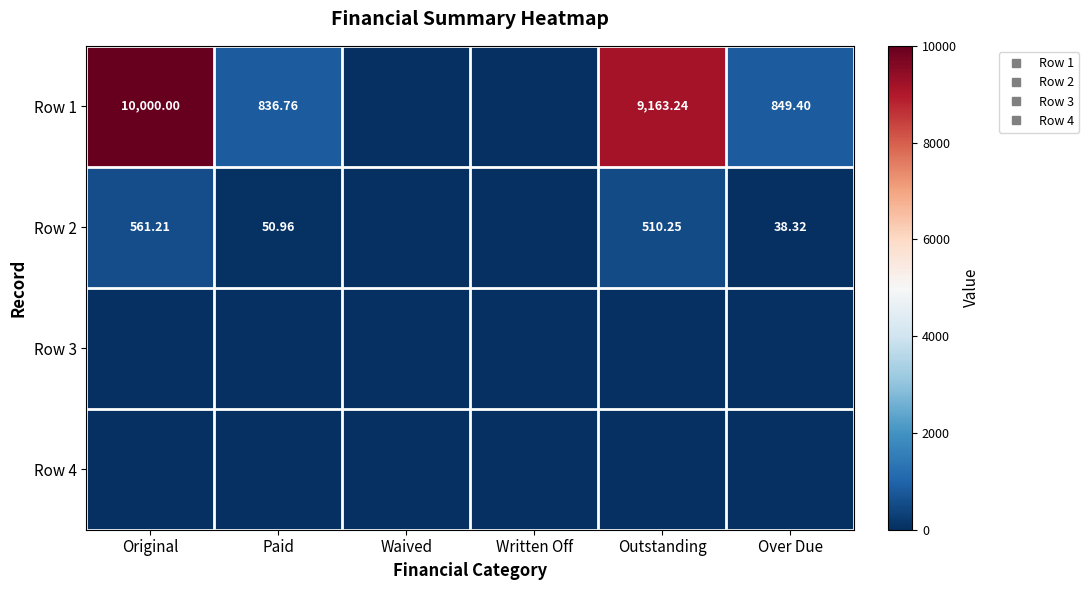

True or false: Row 2 has a value of 70.1 at Paid.

False